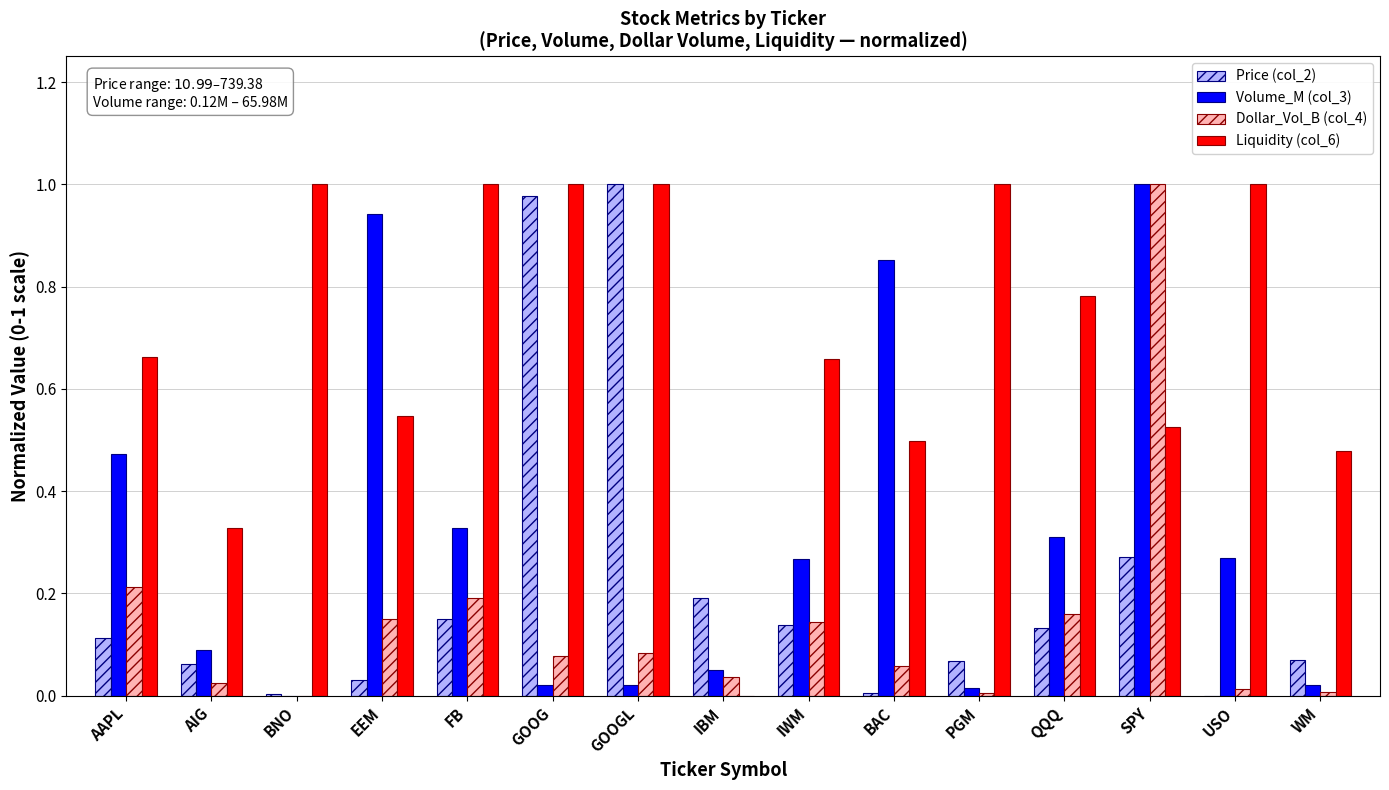

At which category is the sum across all series the highest?

SPY